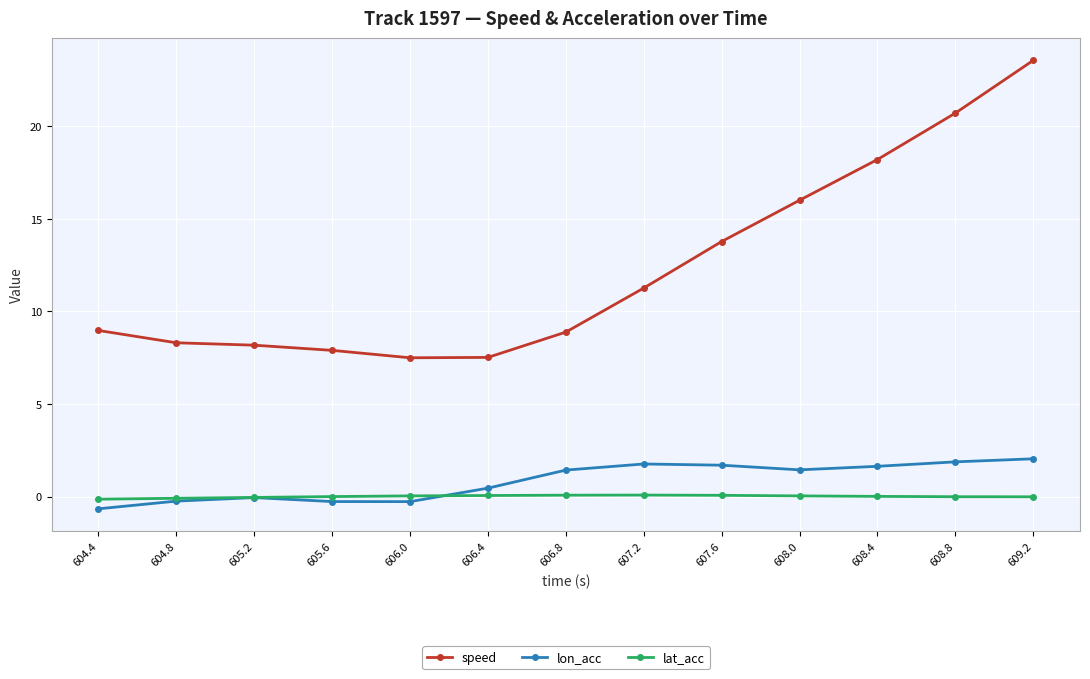

What is the maximum value for lon_acc?

2.0